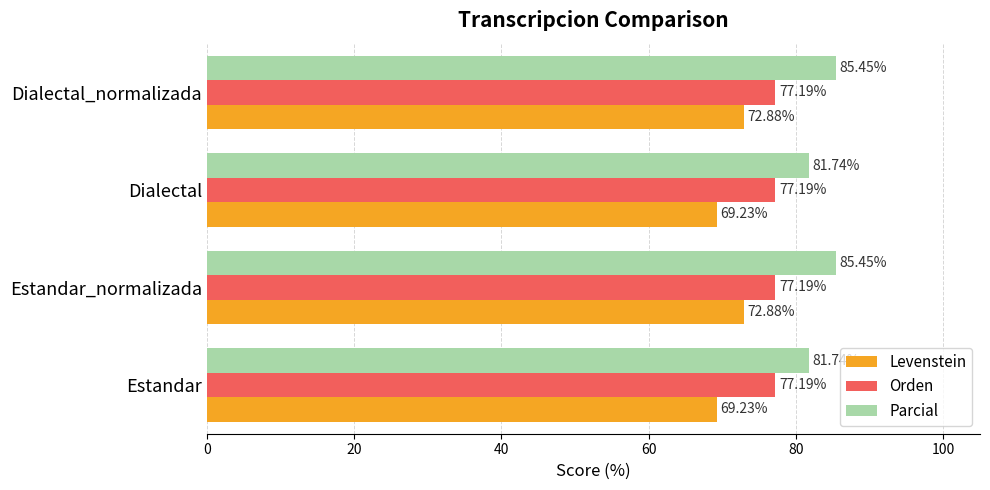

At how many categories does at least one series exceed 72?

4